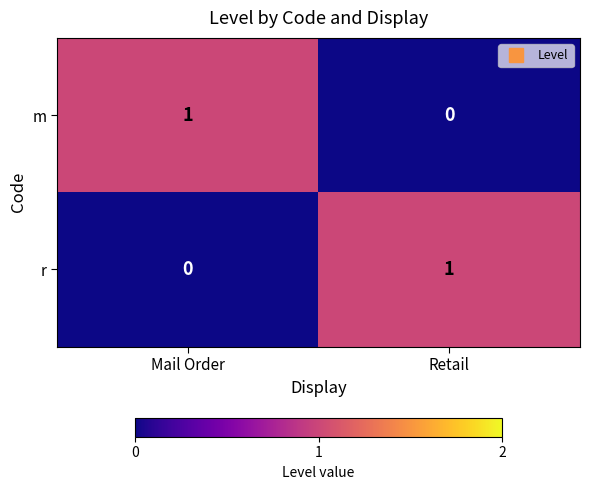

At Retail, list the series in order from largest to smallest.

r, m